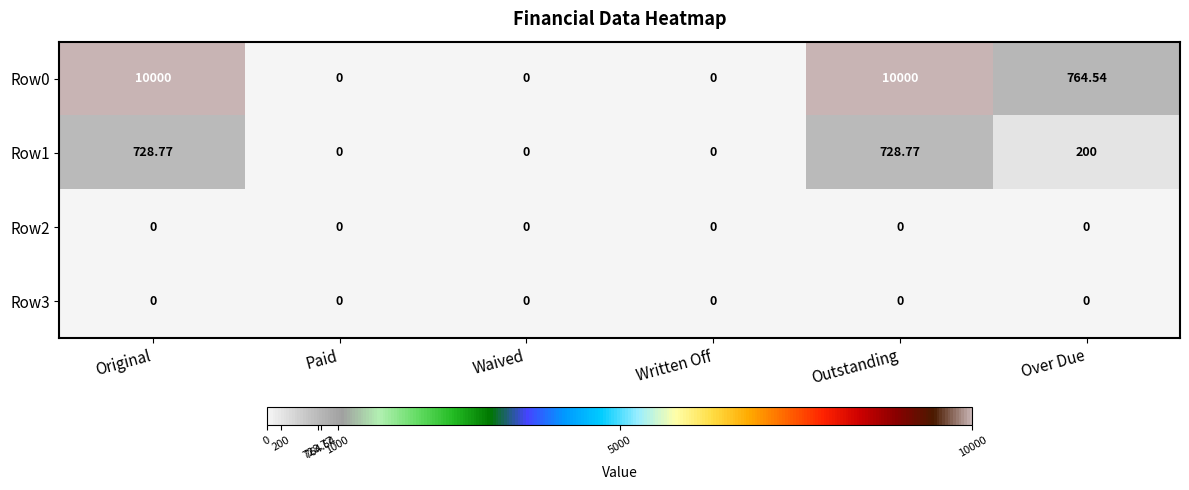

Where is Row1 nearest to the value 364?

Over Due